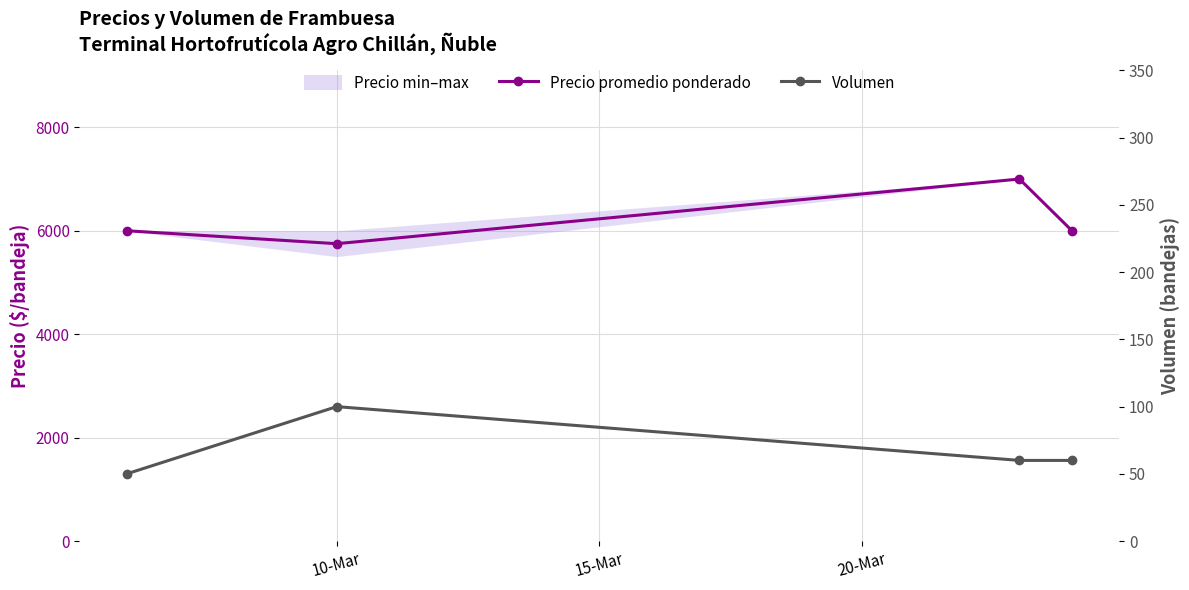

How many data points in Precio promedio ponderado are above 6000?

1